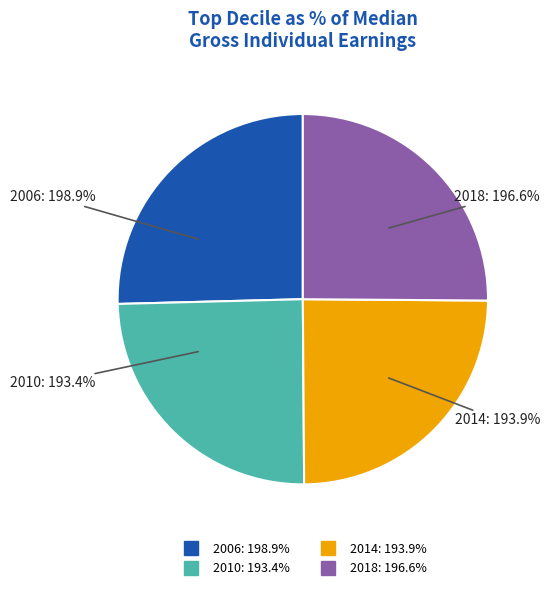

What is the largest slice in the pie chart?

2006